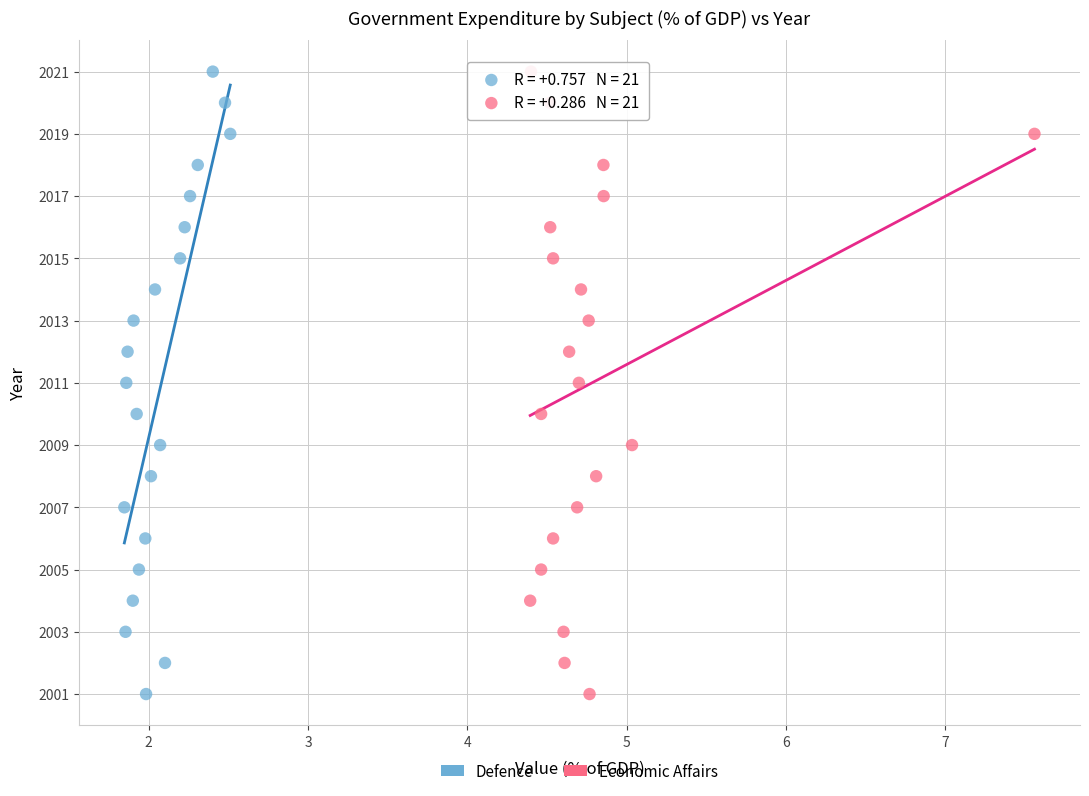

What are all the series names shown in the legend?

Defence, Economic Affairs